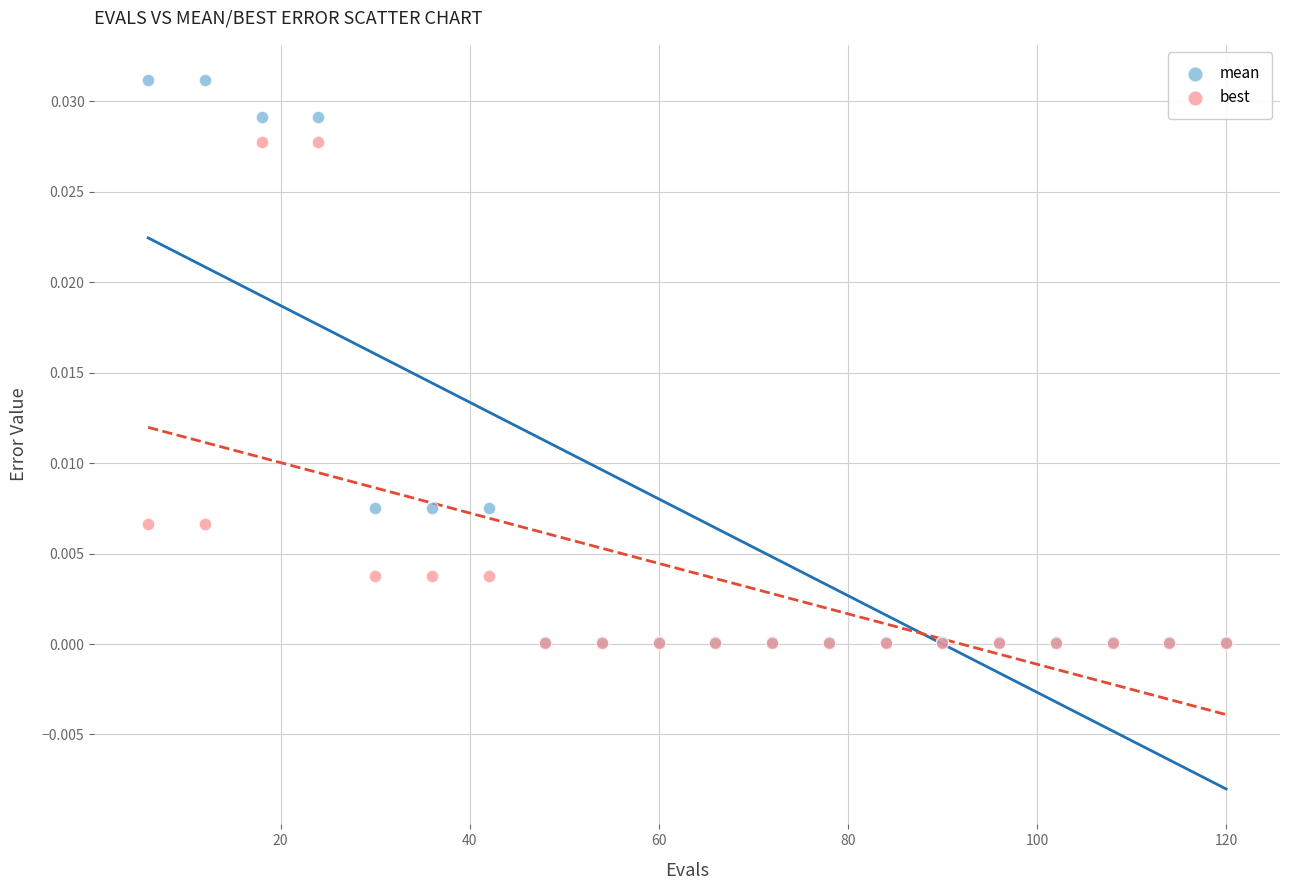

Which series contains the highest Y value?

mean